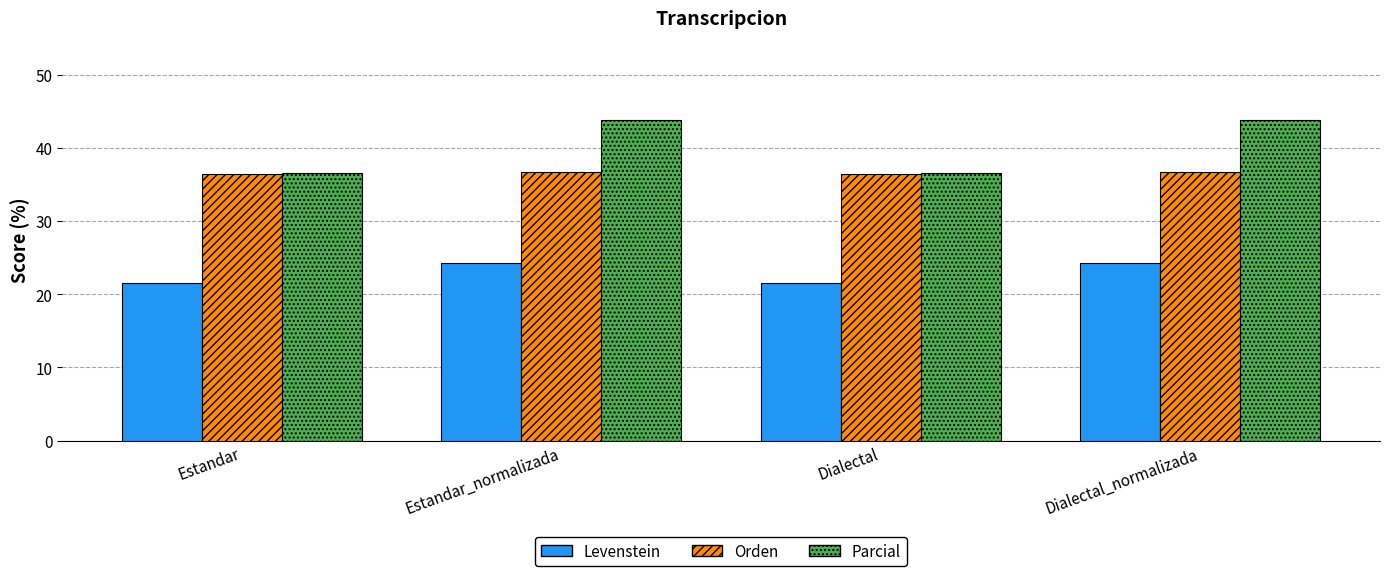

What is the sum of all Parcial values?

160.7